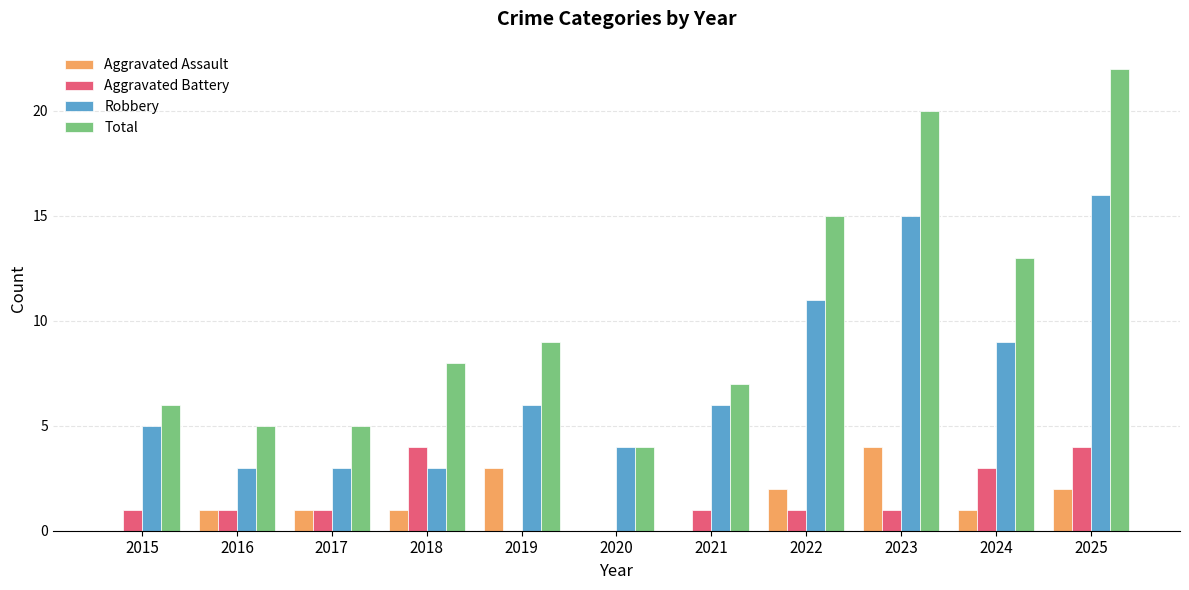

Is the value of Robbery at 2019 greater than the value of Aggravated Assault at 2021?

Yes